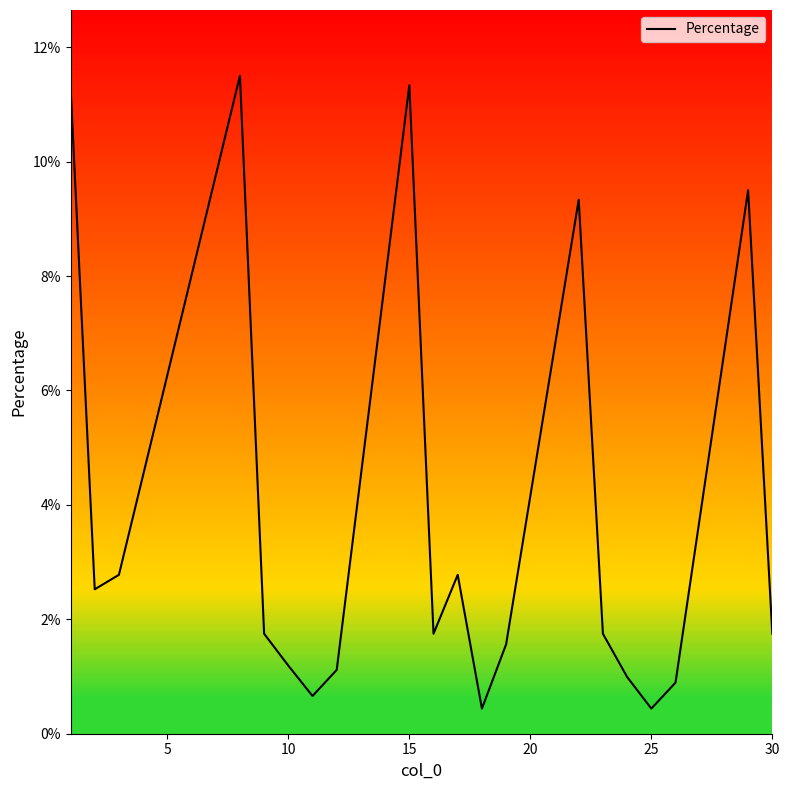

Is this an area chart (filled region under the line)?

Yes